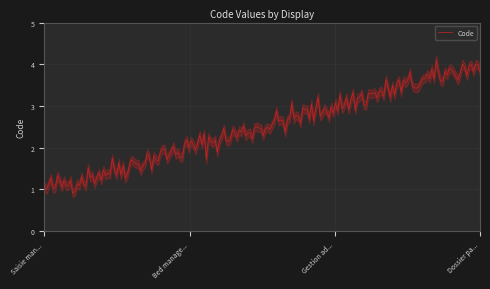

Between Dossier patient informatisé (DPI) and Gestion administrative du malade (GAM), which is larger?

Dossier patient informatisé (DPI)